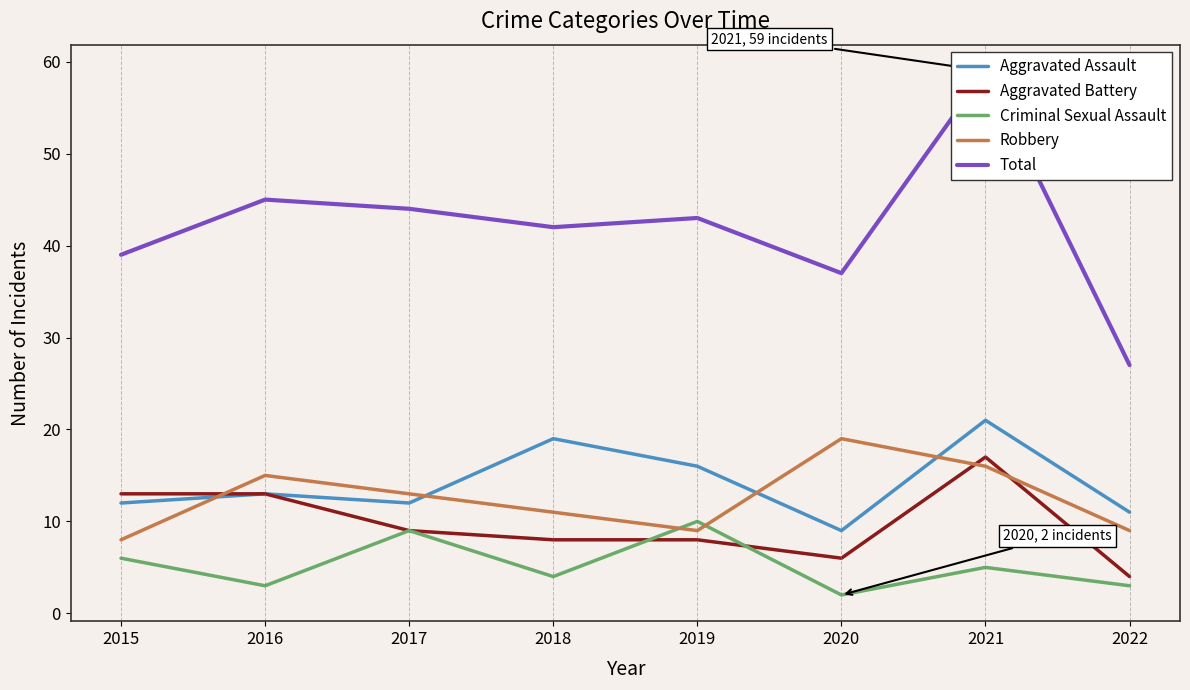

Count the number of categories in the chart.

8